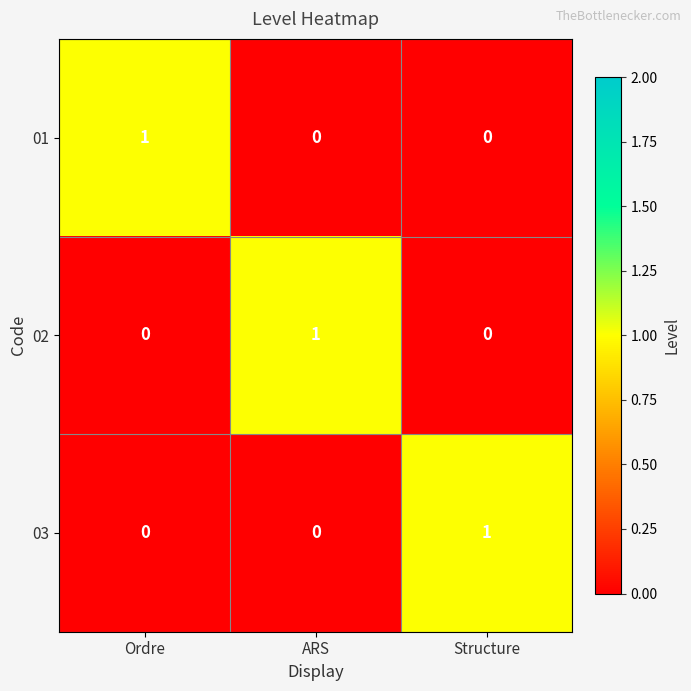

The value of 03 at Structure is 1. True or false?

True